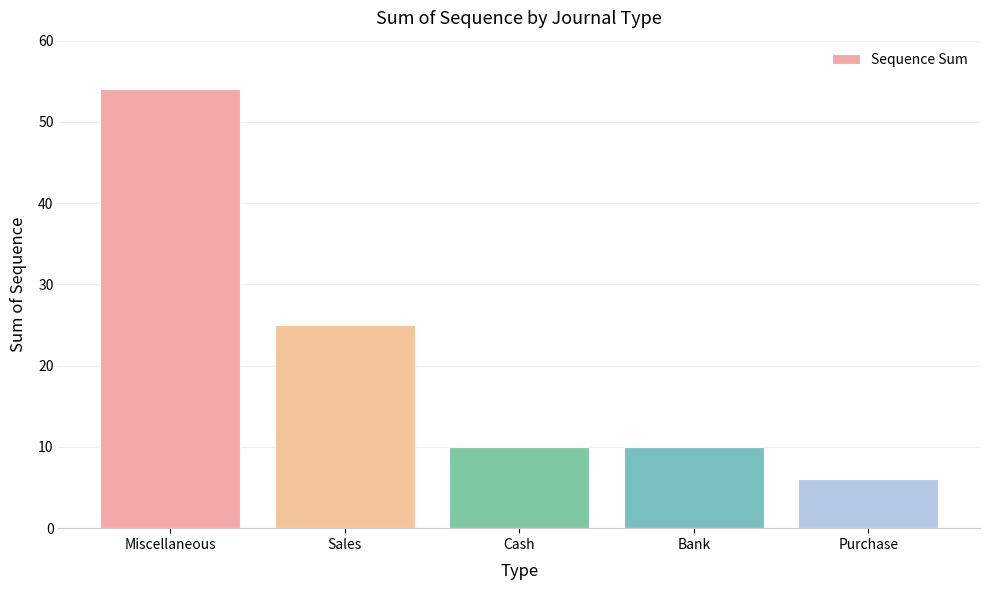

Are the bars grouped side by side (vs. stacked)?

No